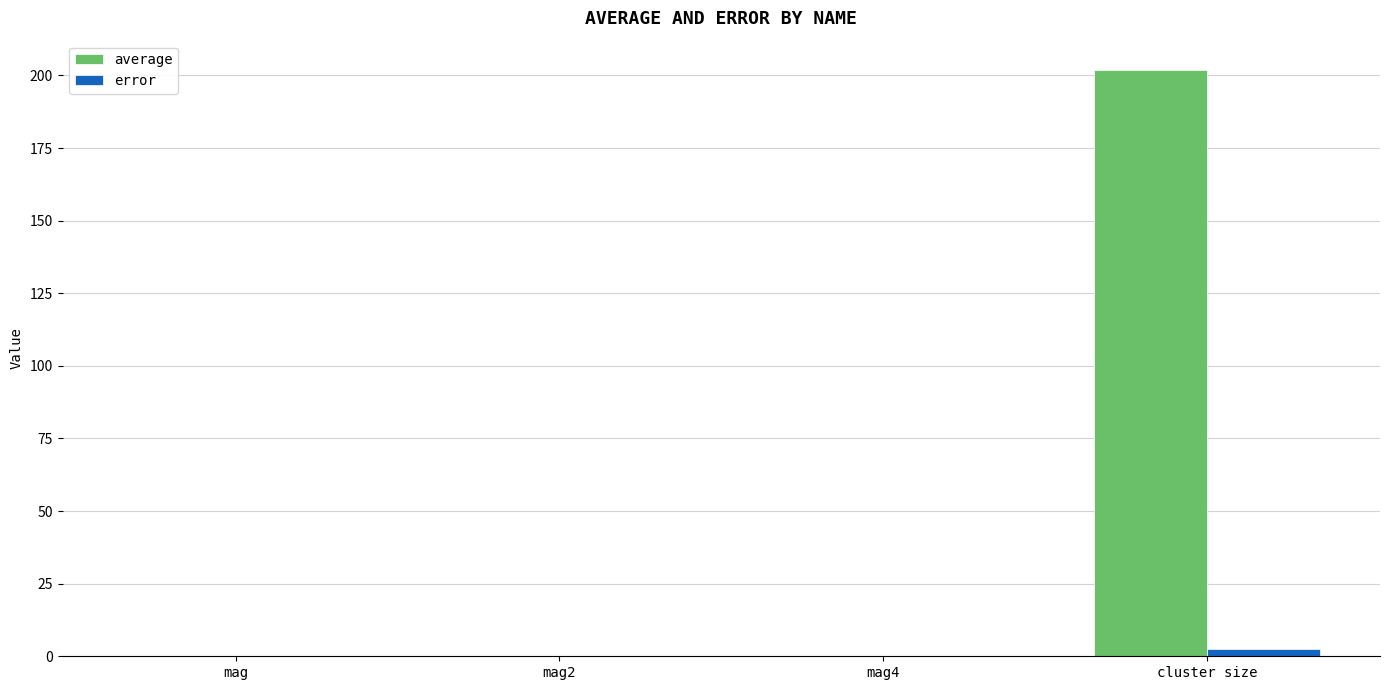

What is the sum of all error values?

2.5